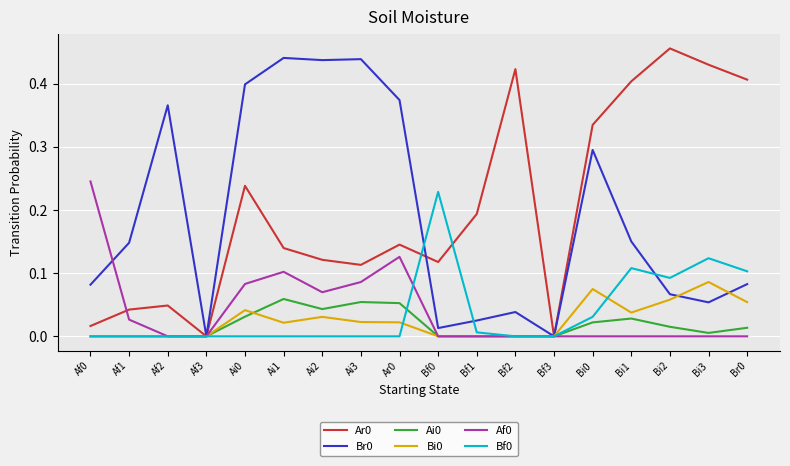

What position from the left is Ai1?

6